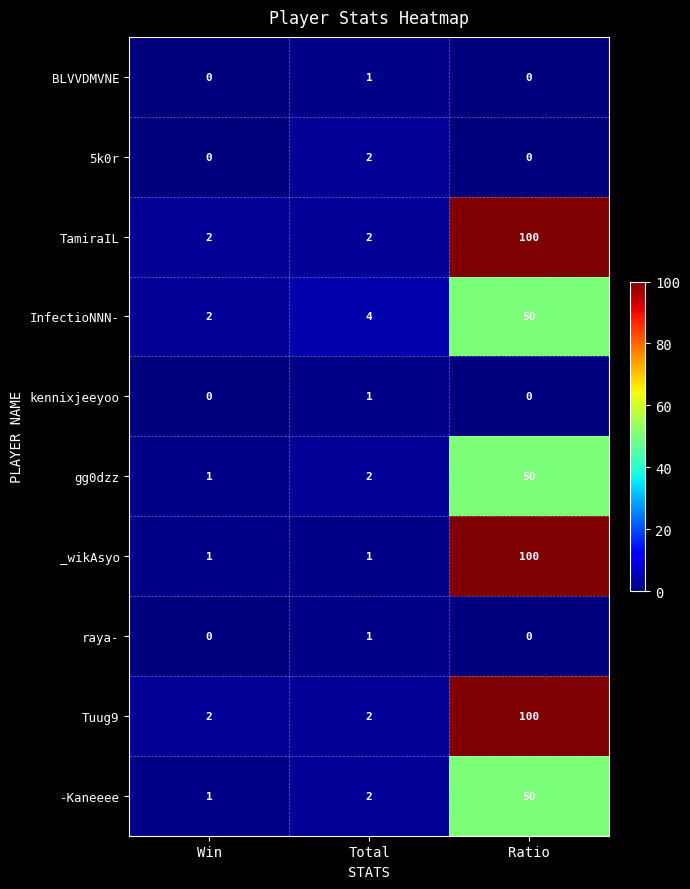

The value of kennixjeeyoo at Total is 1. True or false?

True